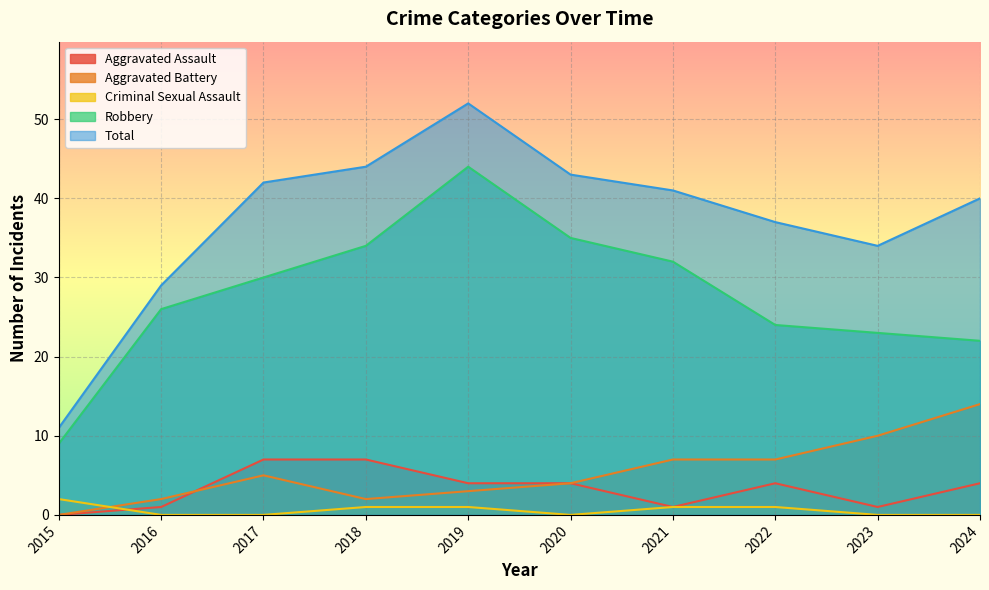

What is the difference between the maximum and minimum values in the Criminal Sexual Assault series?

2